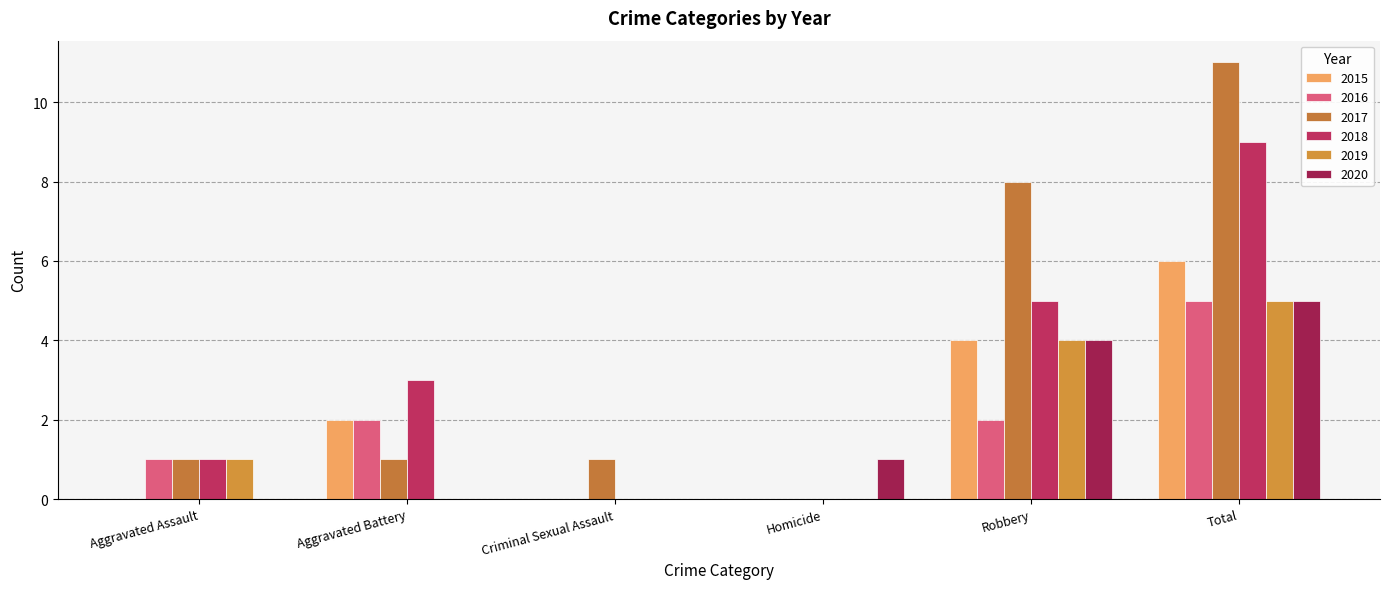

At which label does 2015 reach its peak?

Total